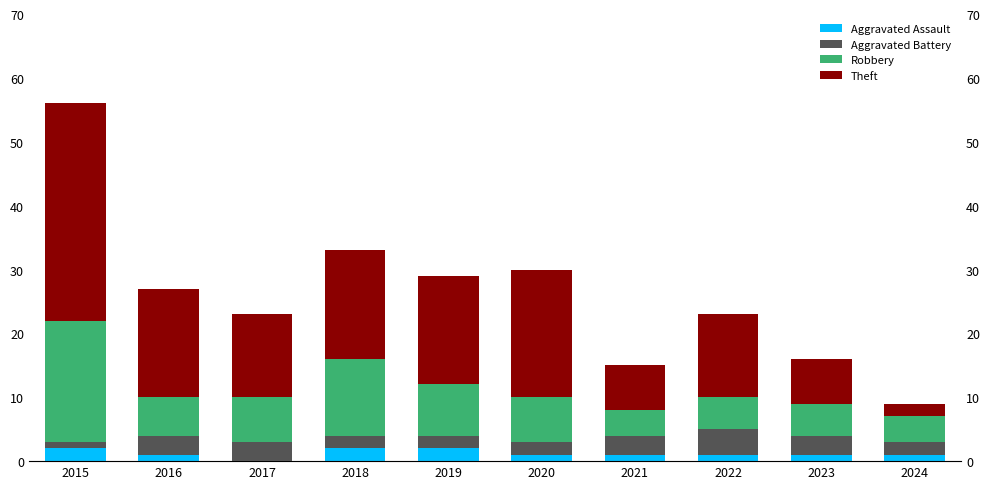

What are all the series names shown in the legend?

Aggravated Assault, Aggravated Battery, Robbery, Theft